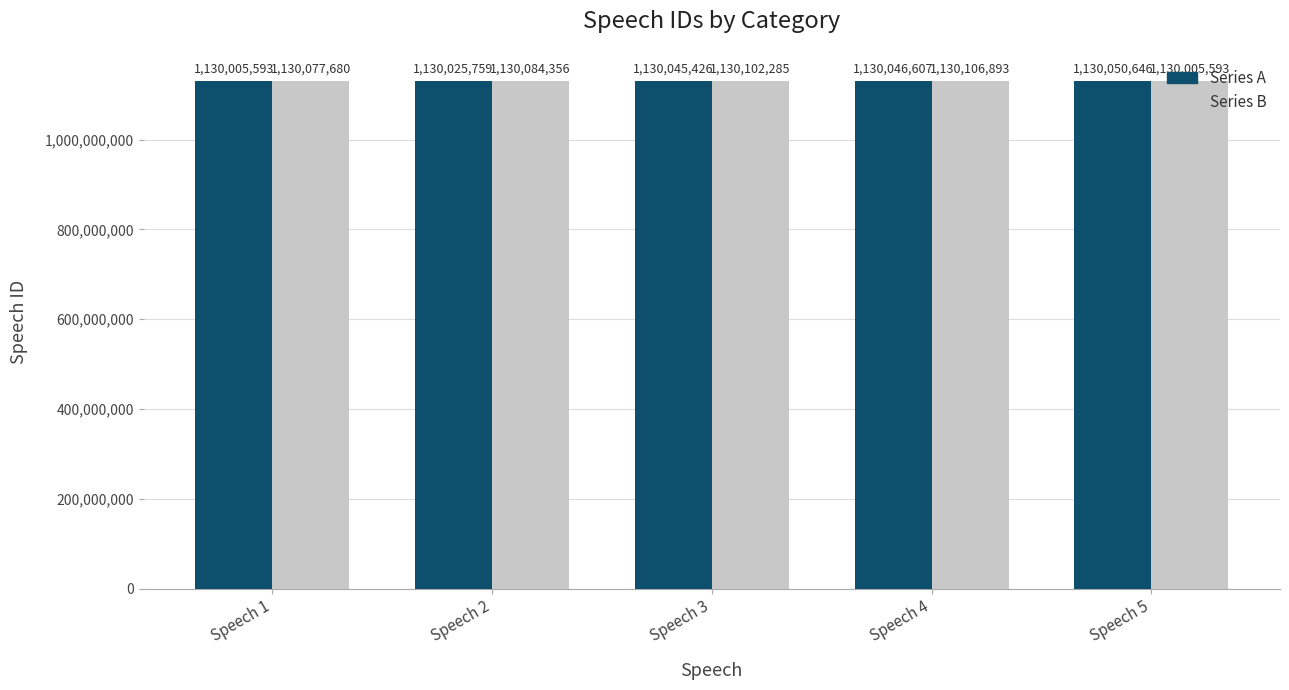

How many data points in Series B are less than 1130084356?

2